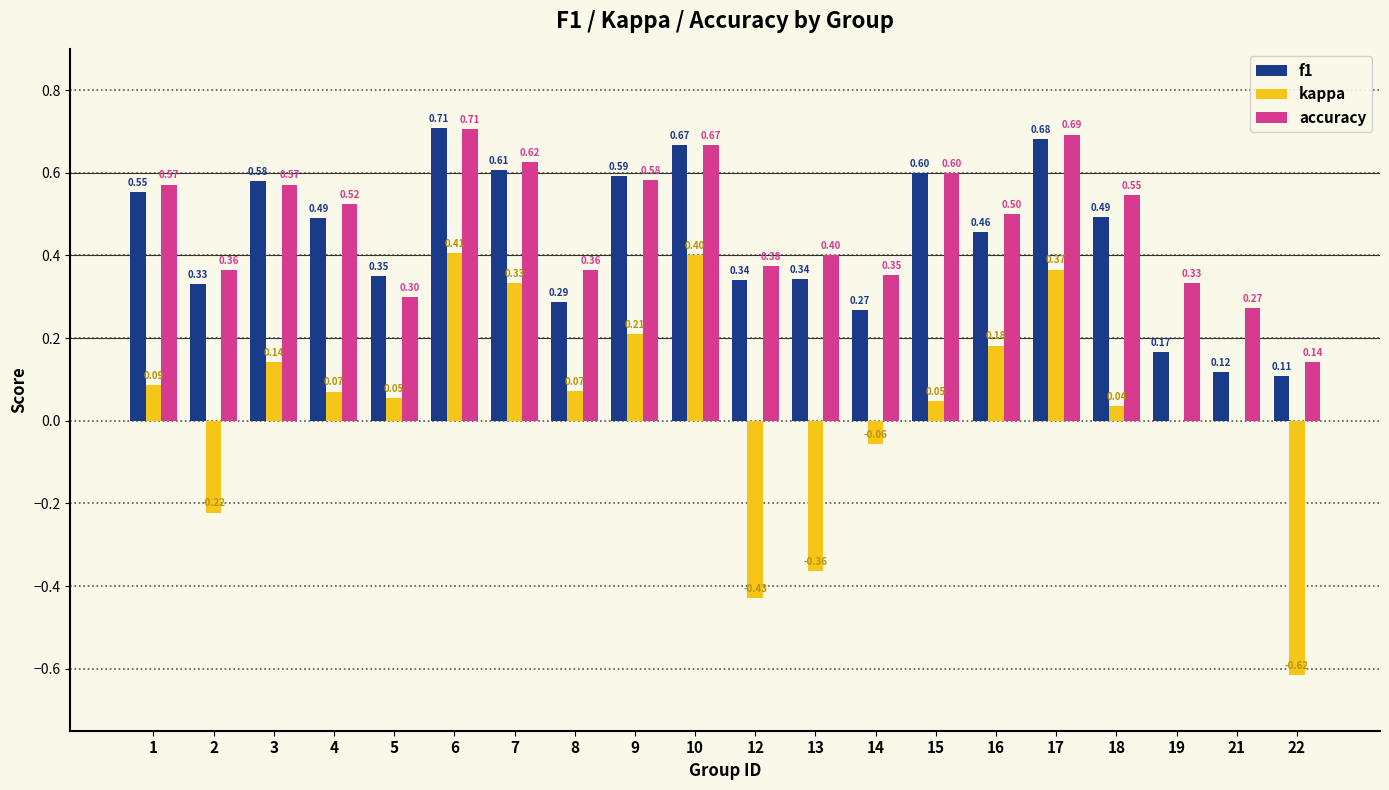

Which series has the largest total across all categories?

accuracy